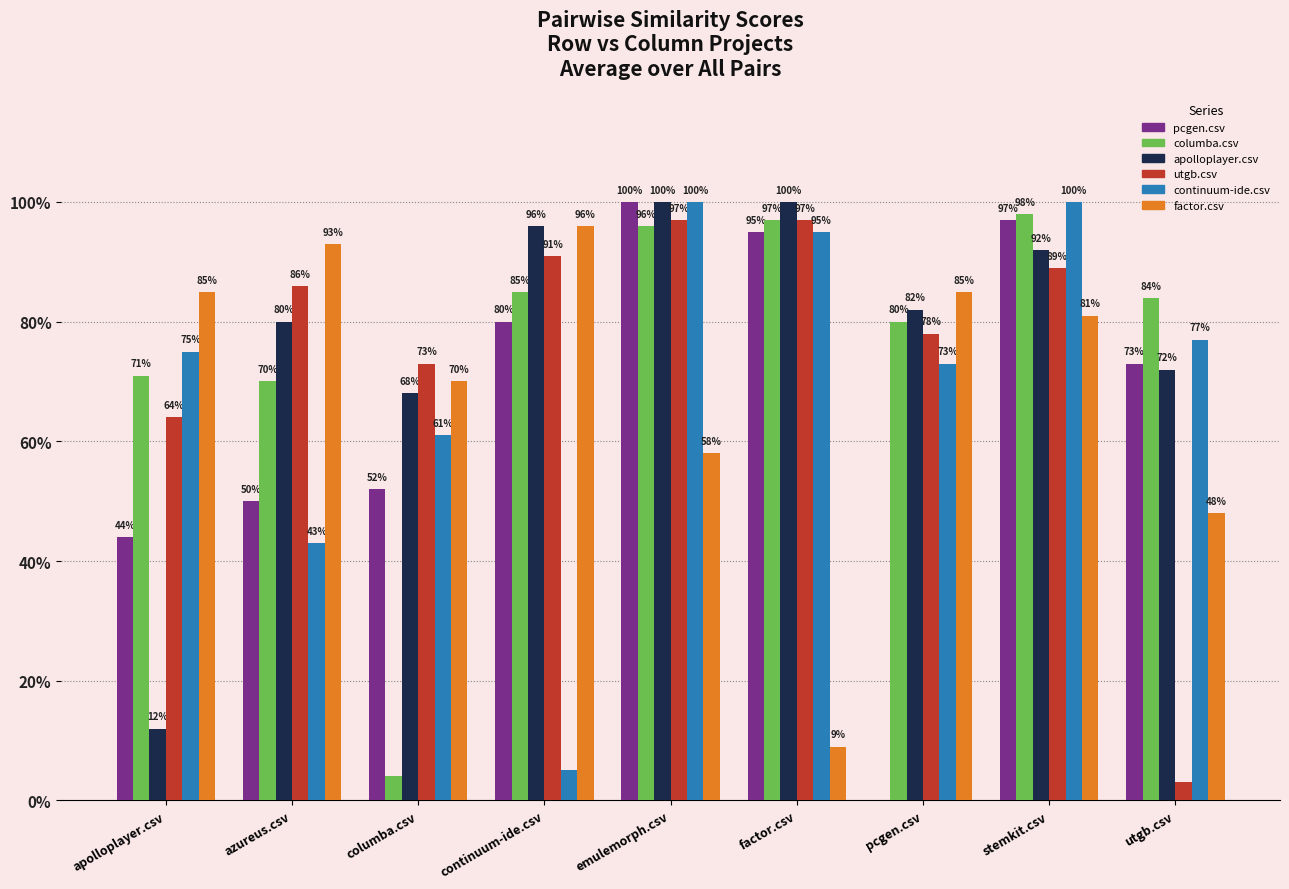

What are all the series names shown in the legend?

pcgen.csv, columba.csv, apolloplayer.csv, utgb.csv, continuum-ide.csv, factor.csv